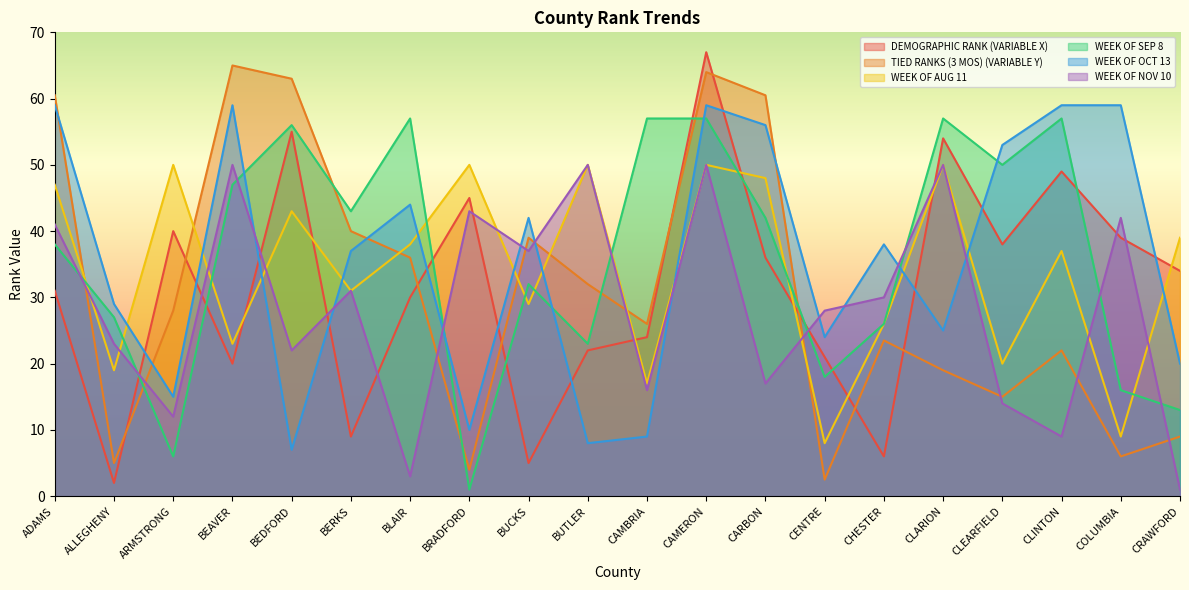

Rank the series at ADAMS from highest to lowest value.

TIED RANKS (3 MOS) (VARIABLE Y), WEEK OF OCT 13, WEEK OF AUG 11, WEEK OF NOV 10, WEEK OF SEP 8, DEMOGRAPHIC RANK (VARIABLE X)